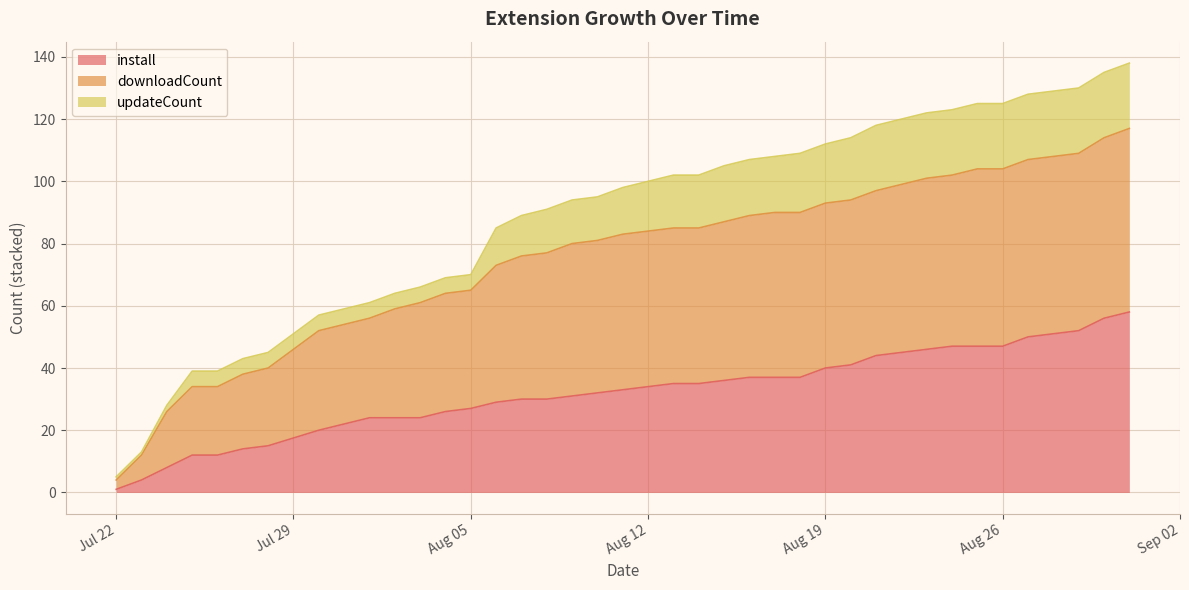

What is the label of the 34th point from the right?

2025-07-28